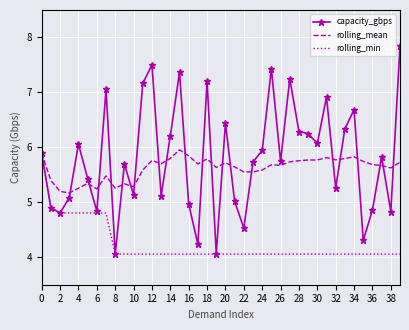

What is the greatest value displayed?

7.8